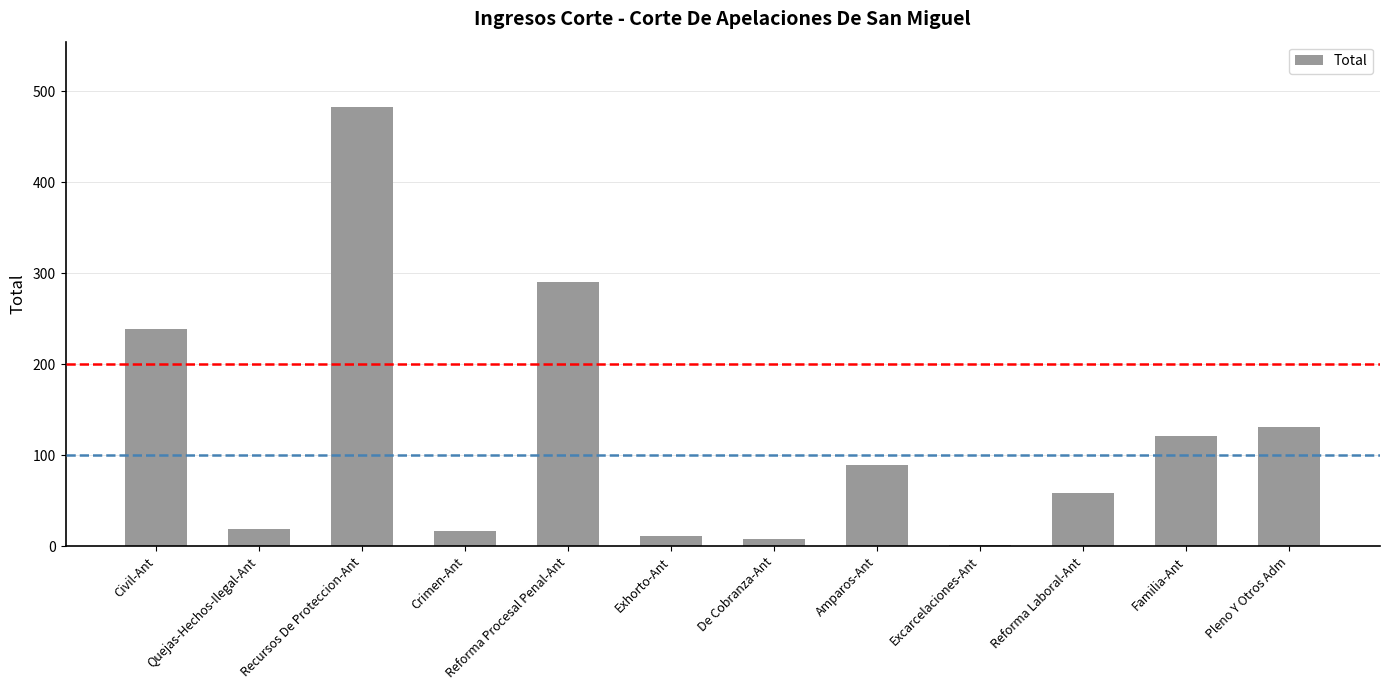

Which label corresponds to the largest value in the chart?

Recursos De Proteccion-Ant